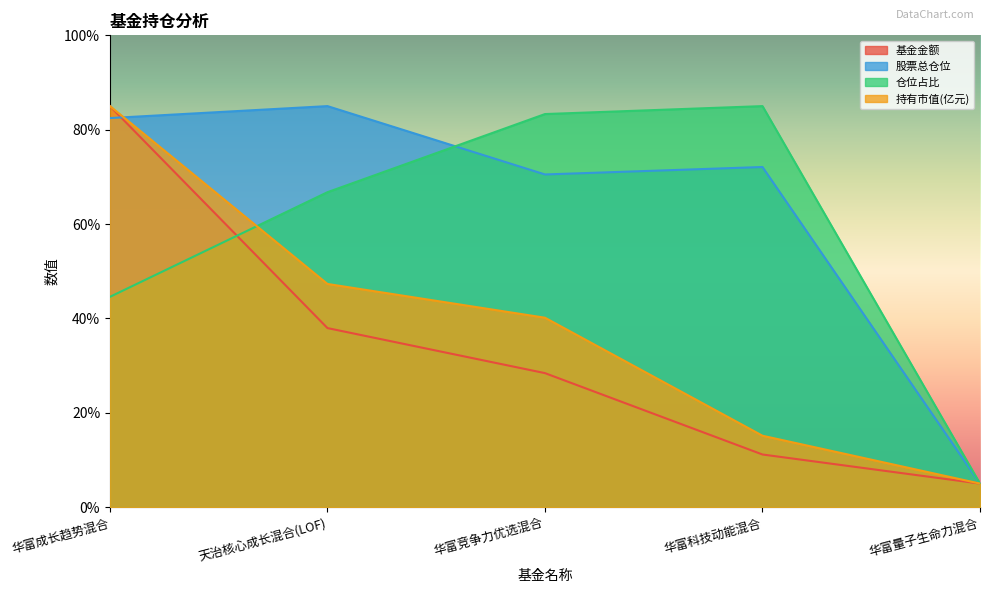

What is the lowest value of the 基金金额 series?

5.0